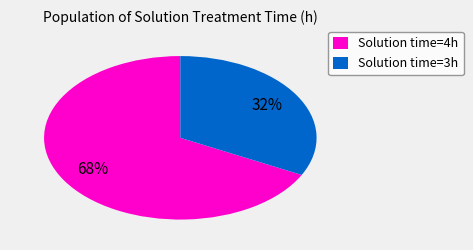

To the nearest percent, what is the average slice percentage?

50%